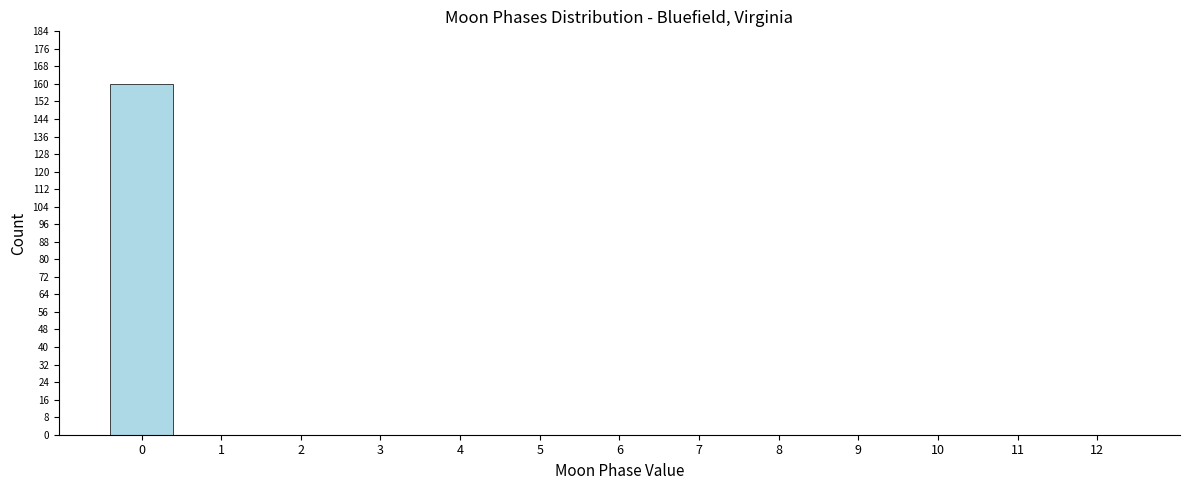

Reading left to right, transcribe all the data shown in this chart.

0=160	1=0	2=0	3=0	4=0	5=0	6=0	7=0	8=0	9=0	10=0	11=0	12=0